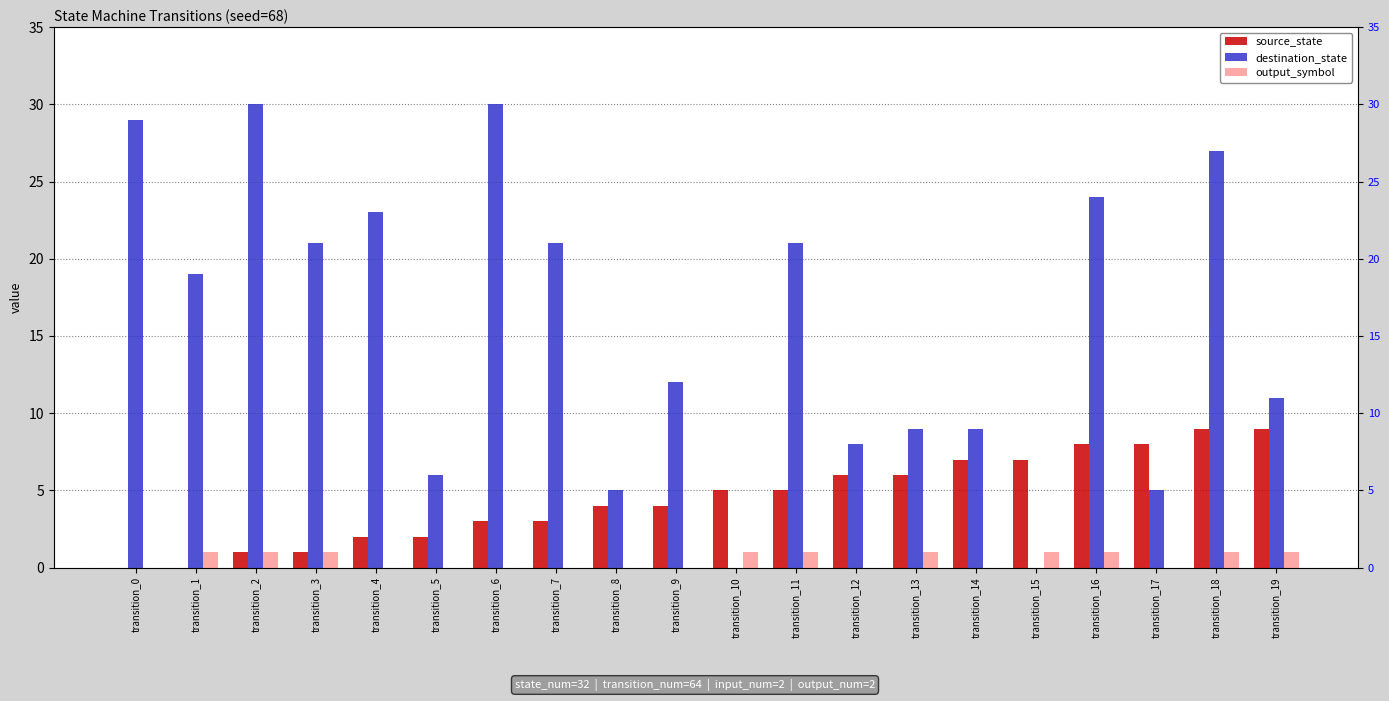

What is the total value across all series at transition_15?

8